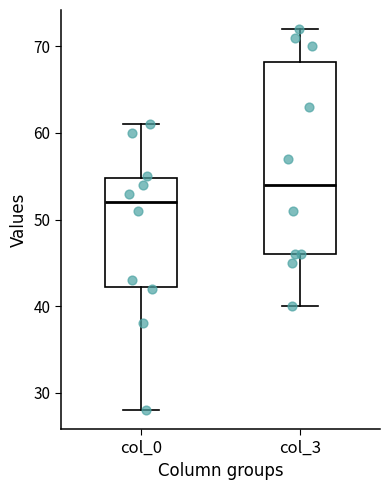

Which box is the tallest, from its lower edge to its upper edge?

col_3